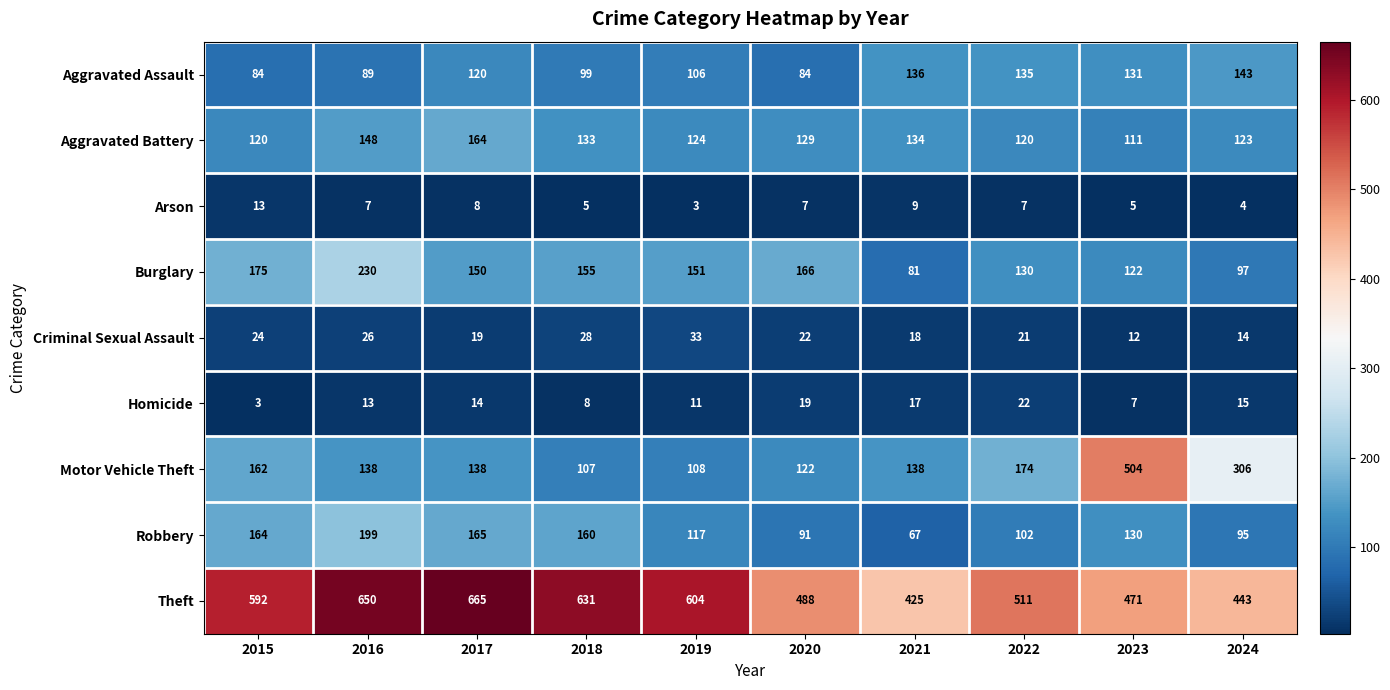

What is the spread (max minus min) of values at 2020?

481